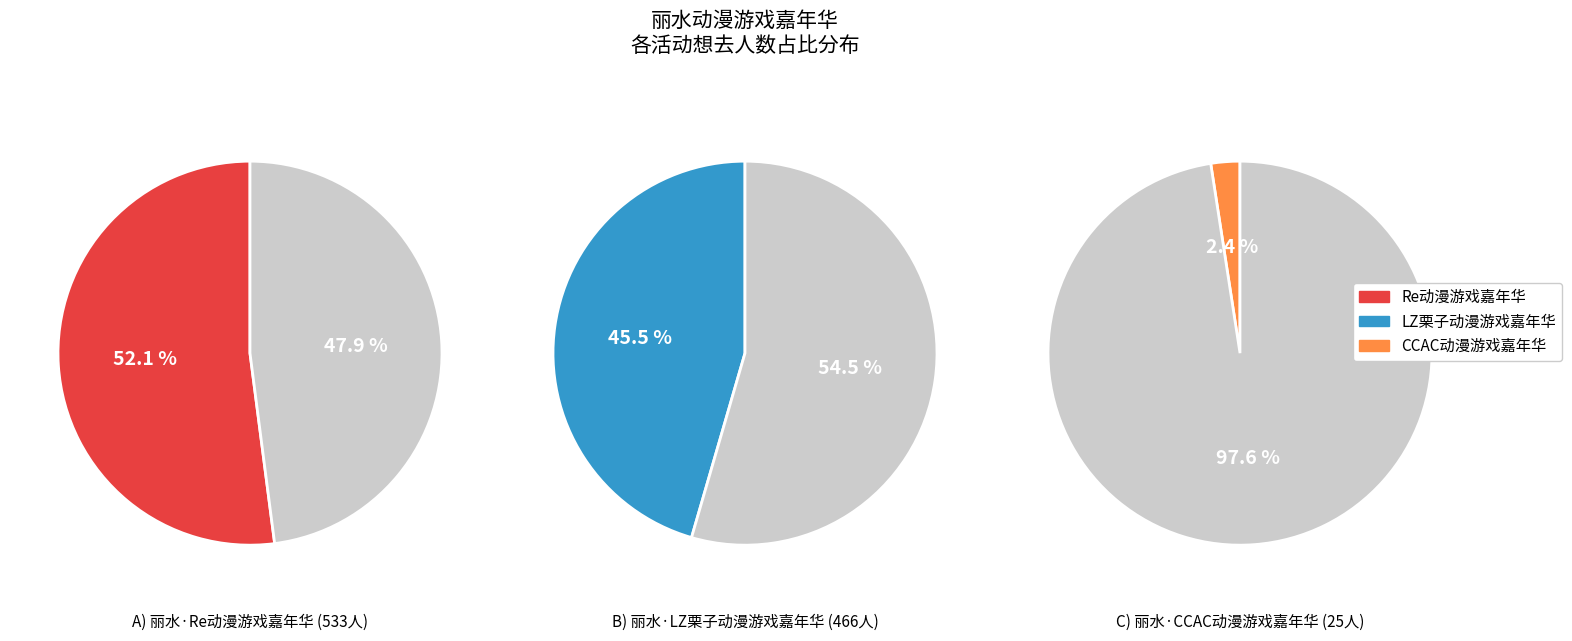

How many segments does this pie chart have?

3